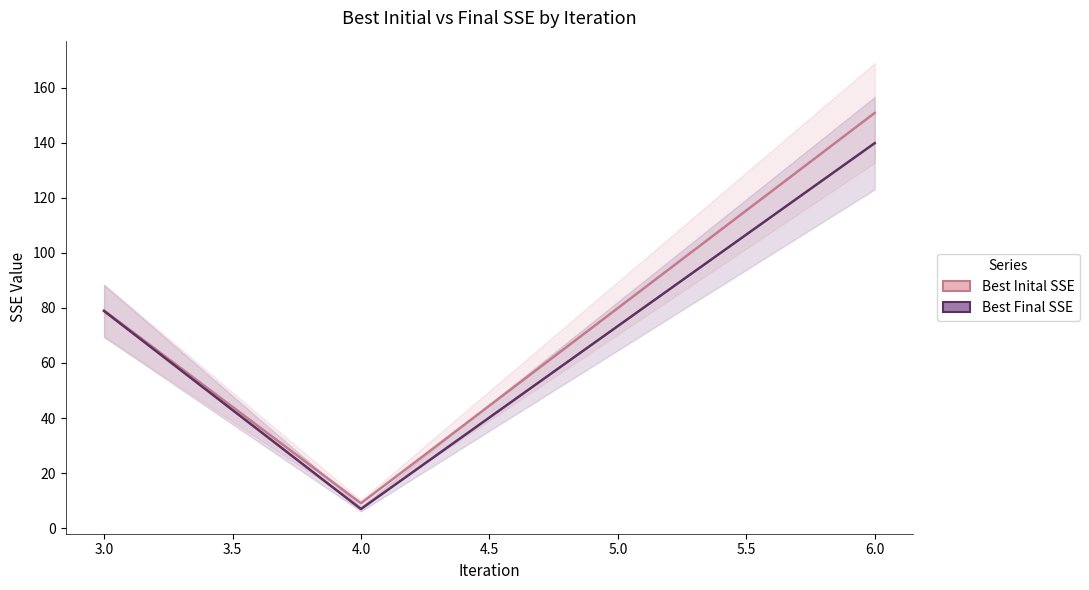

How many categories are shown in the chart?

3